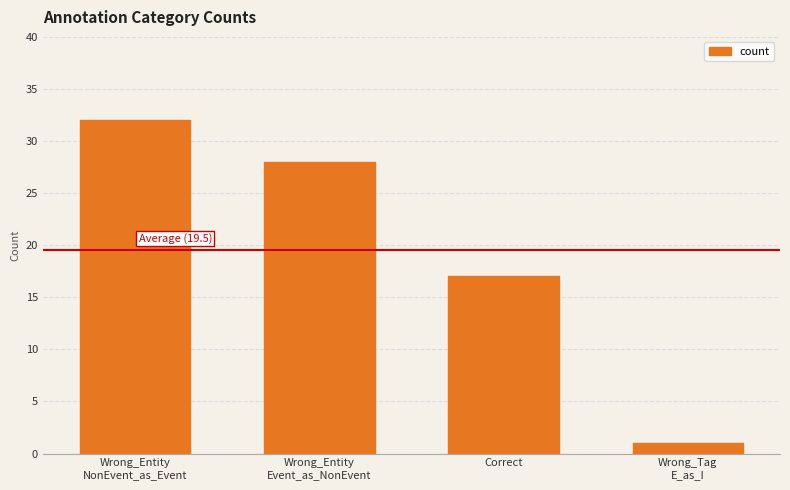

What is the value of the 1st bar from the left?

32